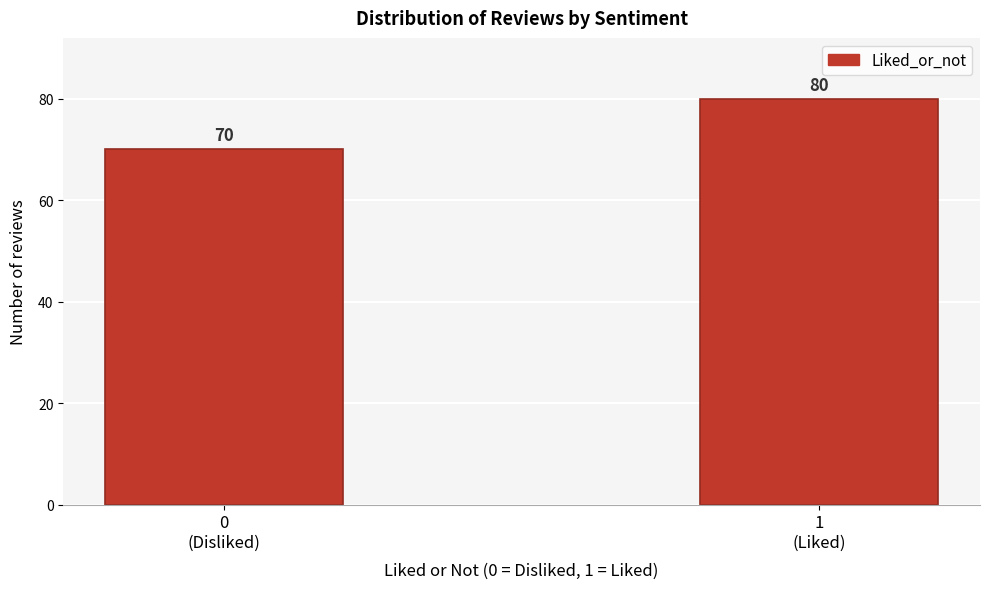

Reading left to right, what are all the values shown in this chart?

70	80